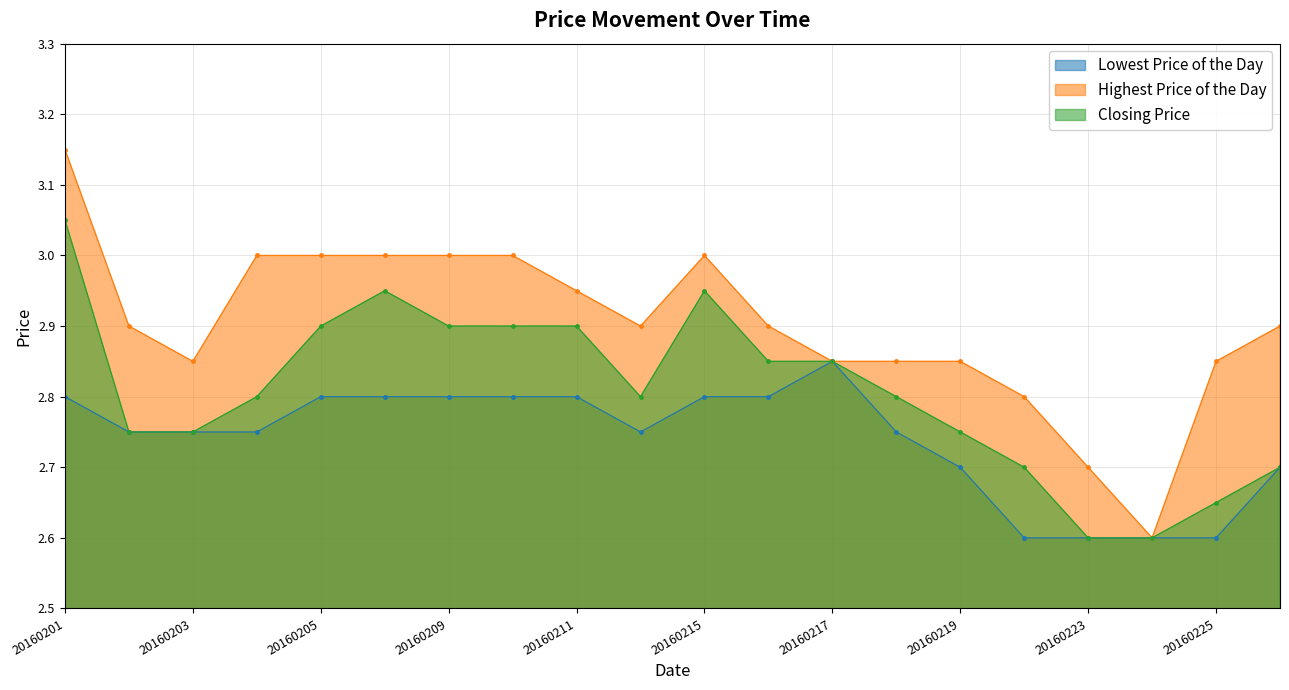

Which series has the widest spread of values?

Highest Price of the Day